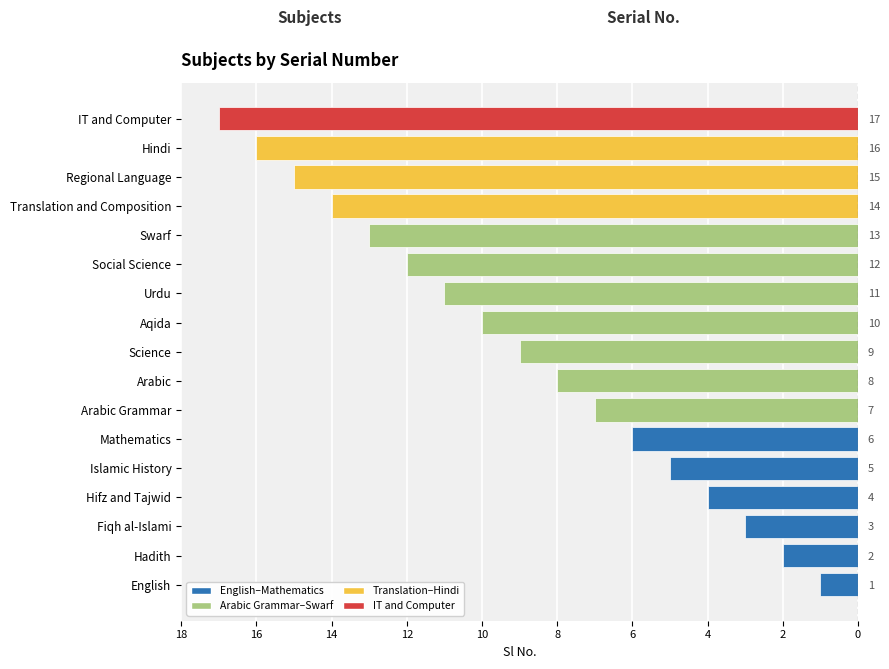

The chart shows a value of -4 at Mathematics. True or false?

False